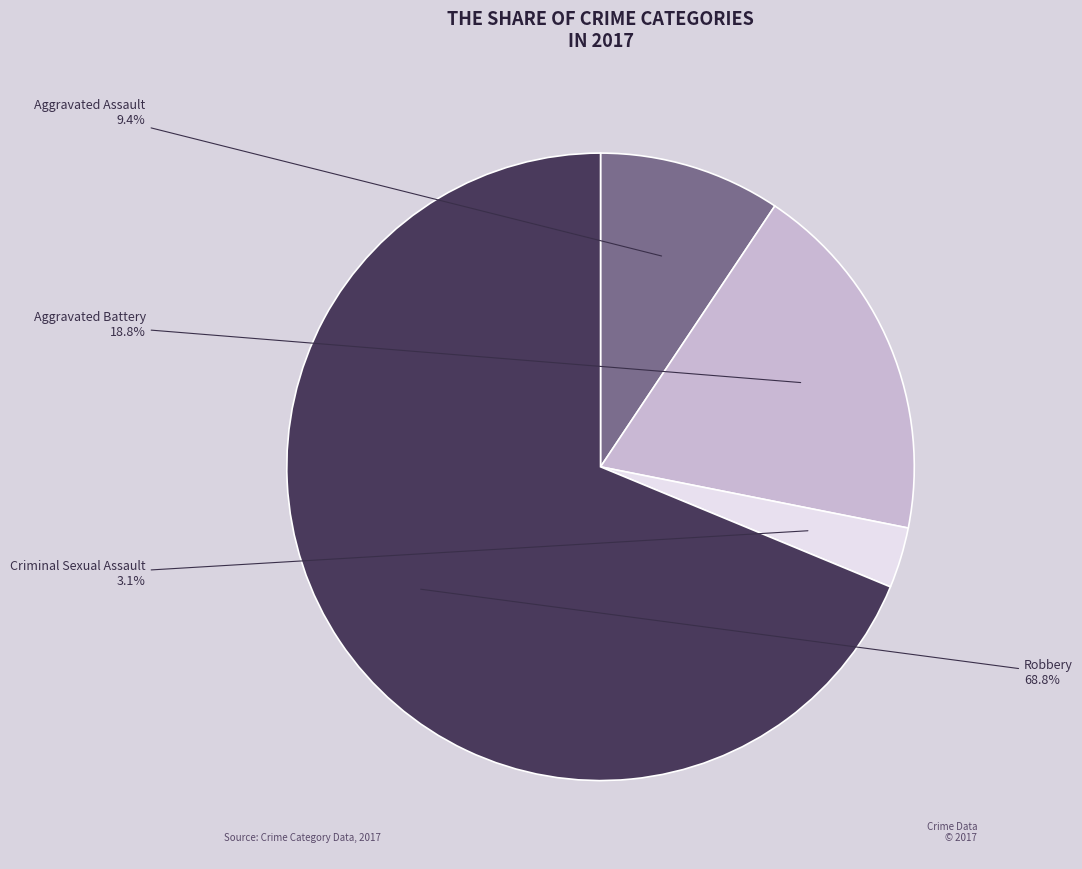

Is there any slice that represents more than half of the pie?

Yes